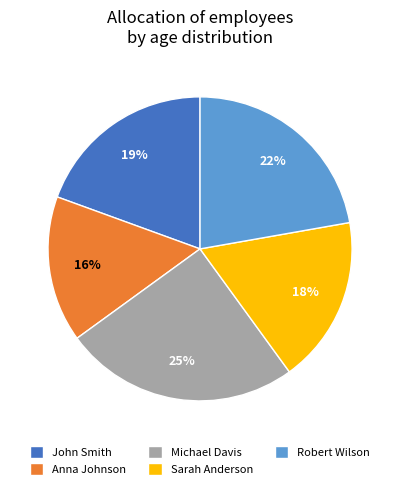

To the nearest percent, what is the difference between the largest and smallest slice percentages?

9%